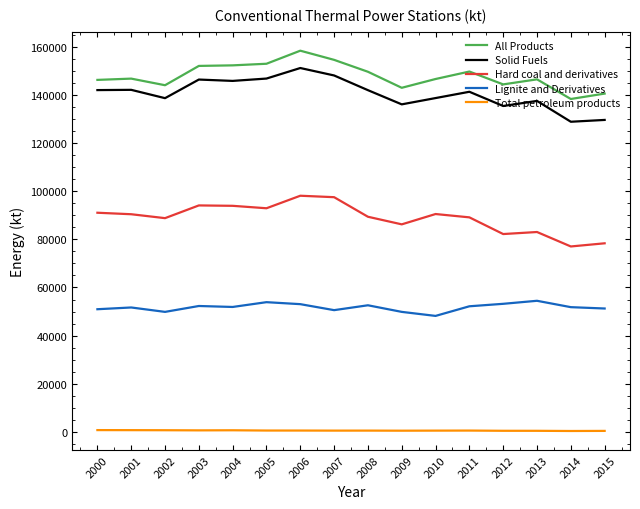

What is the minimum value for All Products?

138343.6